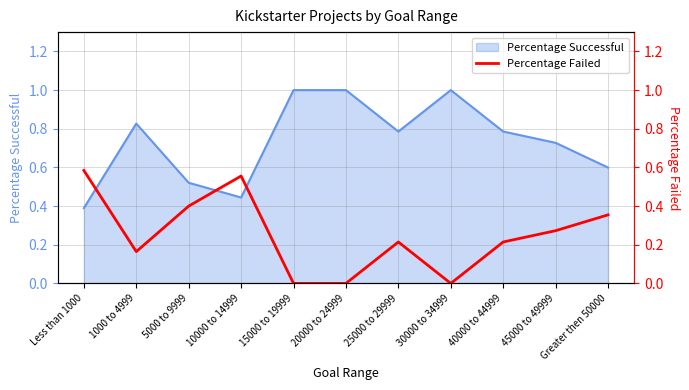

What is the maximum value for Percentage Successful?

1.0